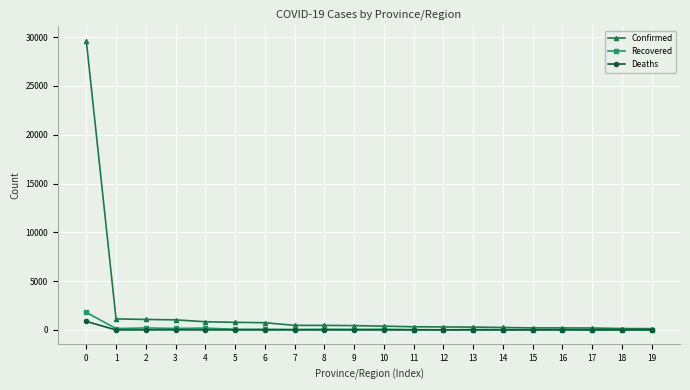

How many lines are shown in the chart?

3